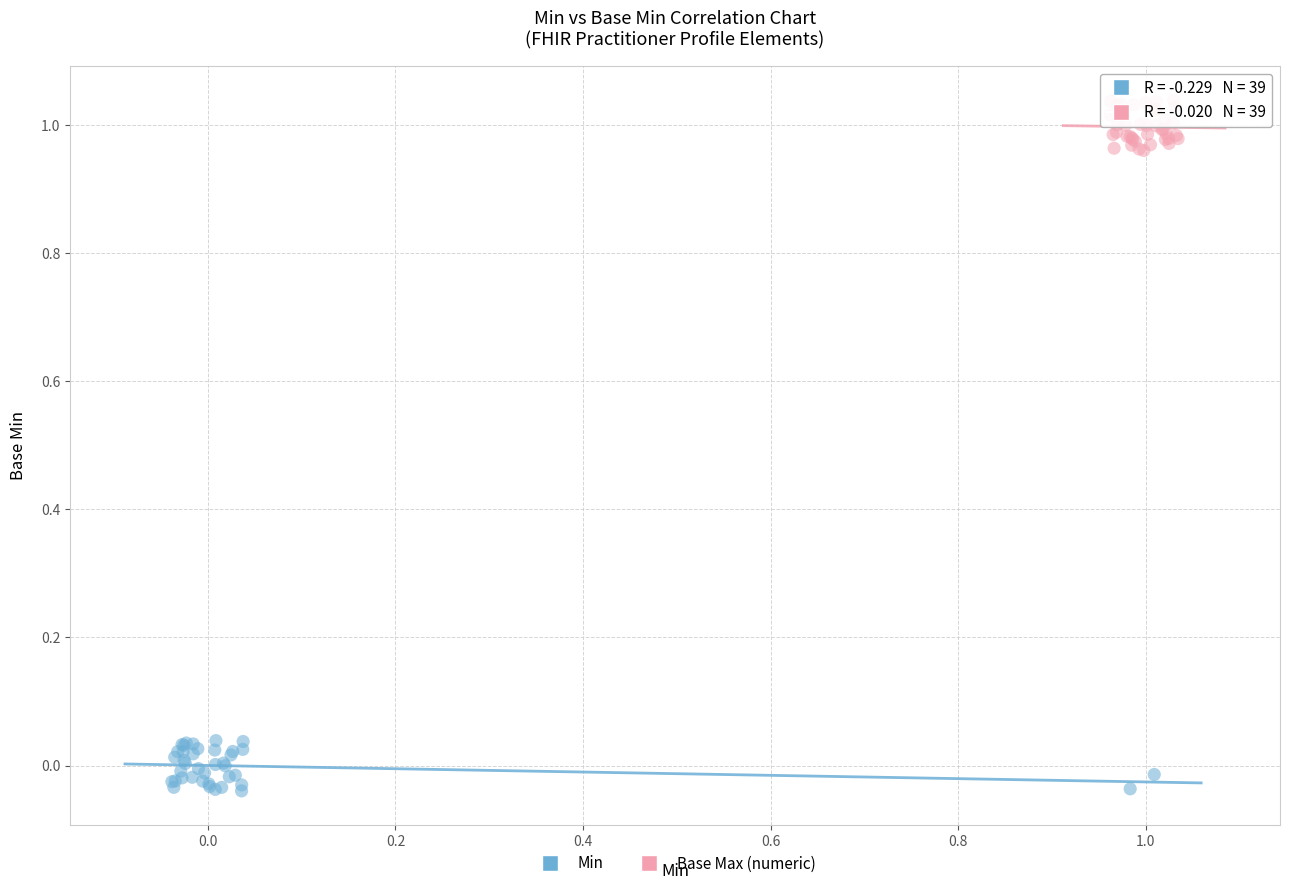

Which series reaches the maximum Y coordinate?

Base Max (numeric)